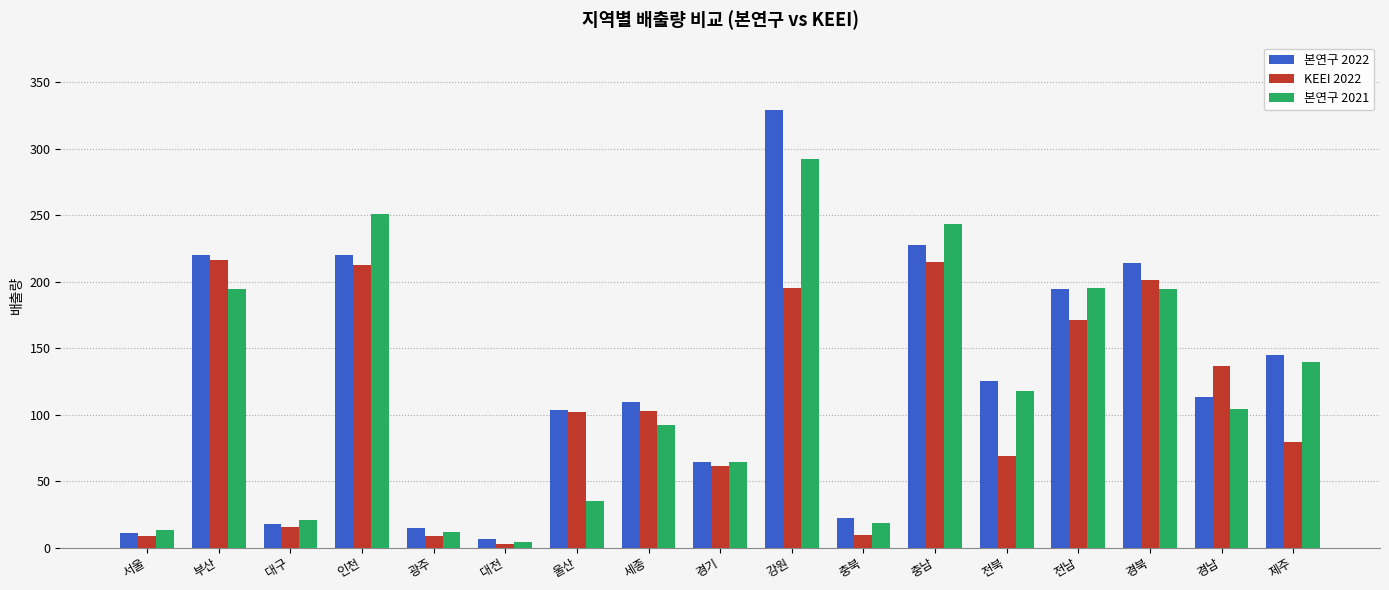

Rank the series by their maximum value, from lowest to highest.

KEEI 2022, 본연구 2021, 본연구 2022